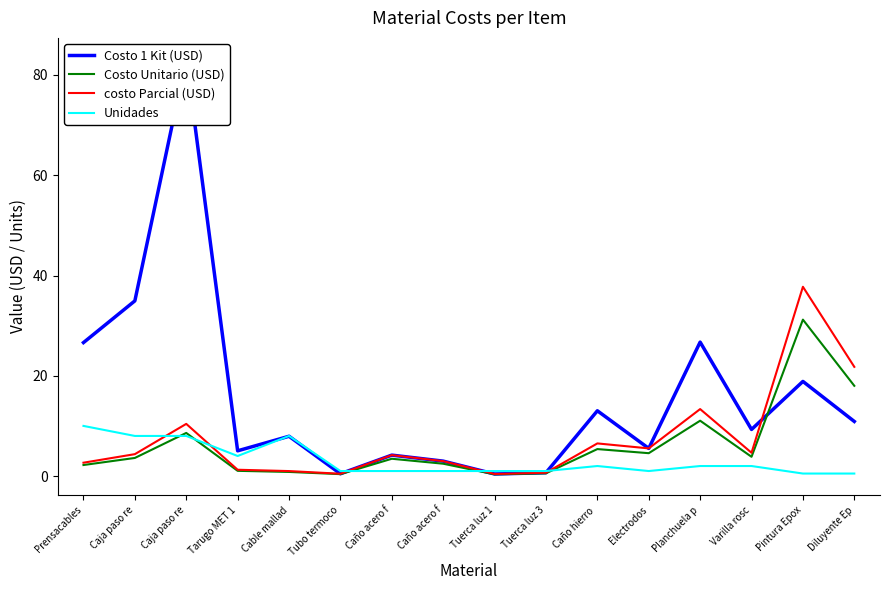

Is it true that Costo Unitario (USD) equals 18.0 at Diluyente Ep?

True